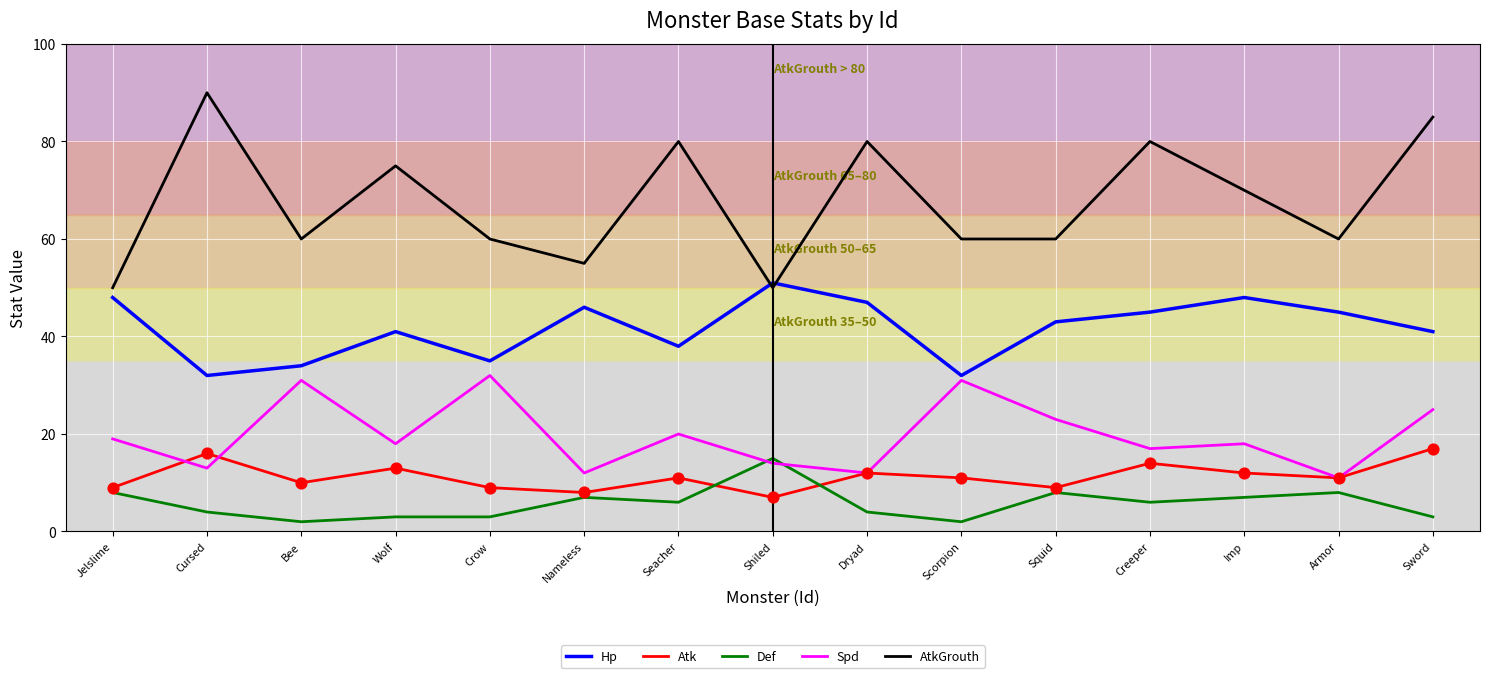

What is the total value across all series at Jelslime?

134